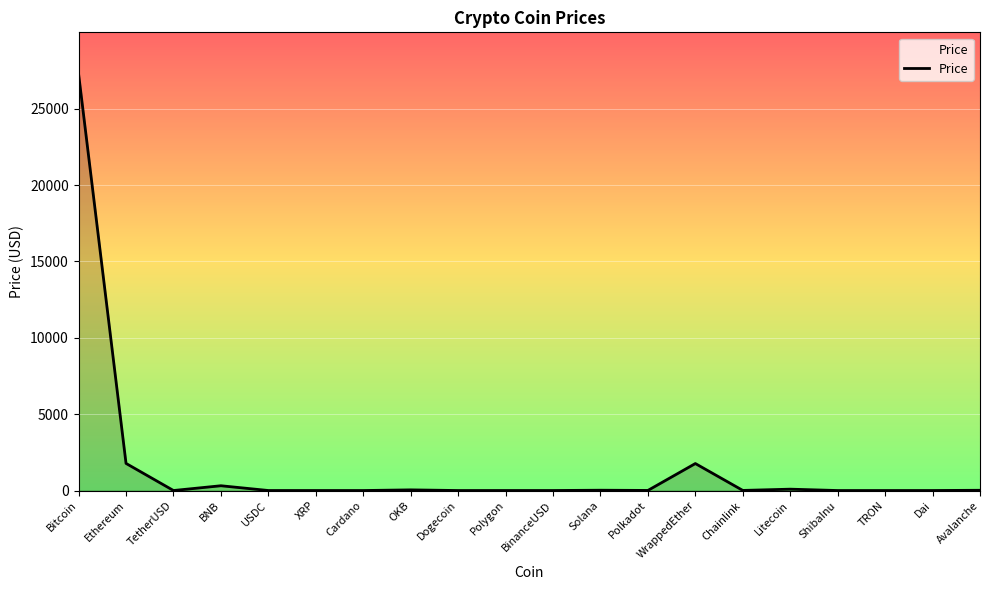

What is the greatest value displayed?

27268.8